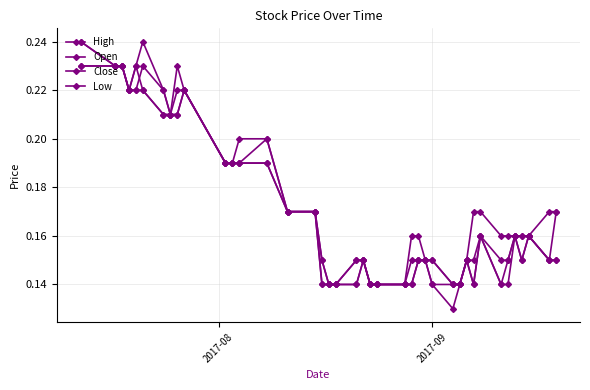

Does the chart have visible grid lines?

Yes